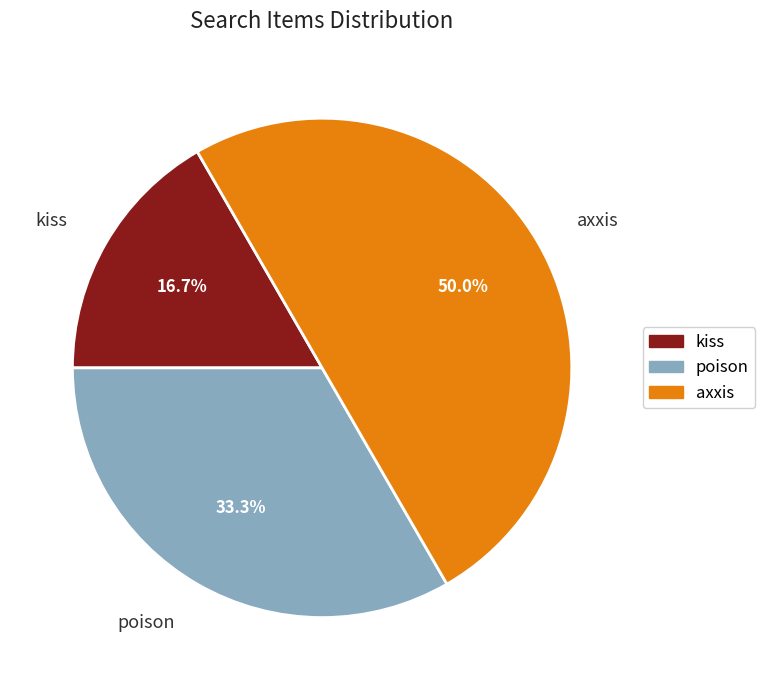

Which has a higher value, kiss or poison?

poison